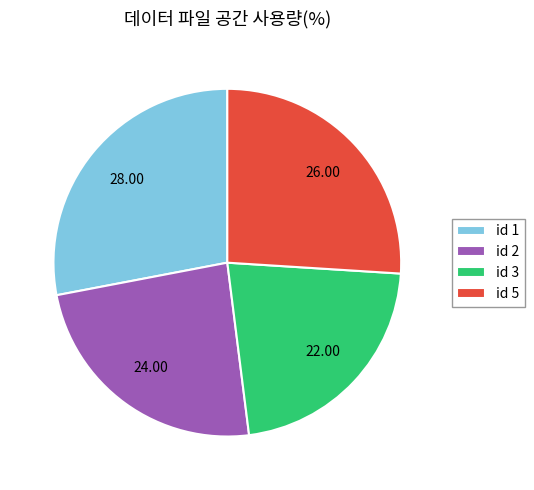

Count the number of slices in the pie.

4